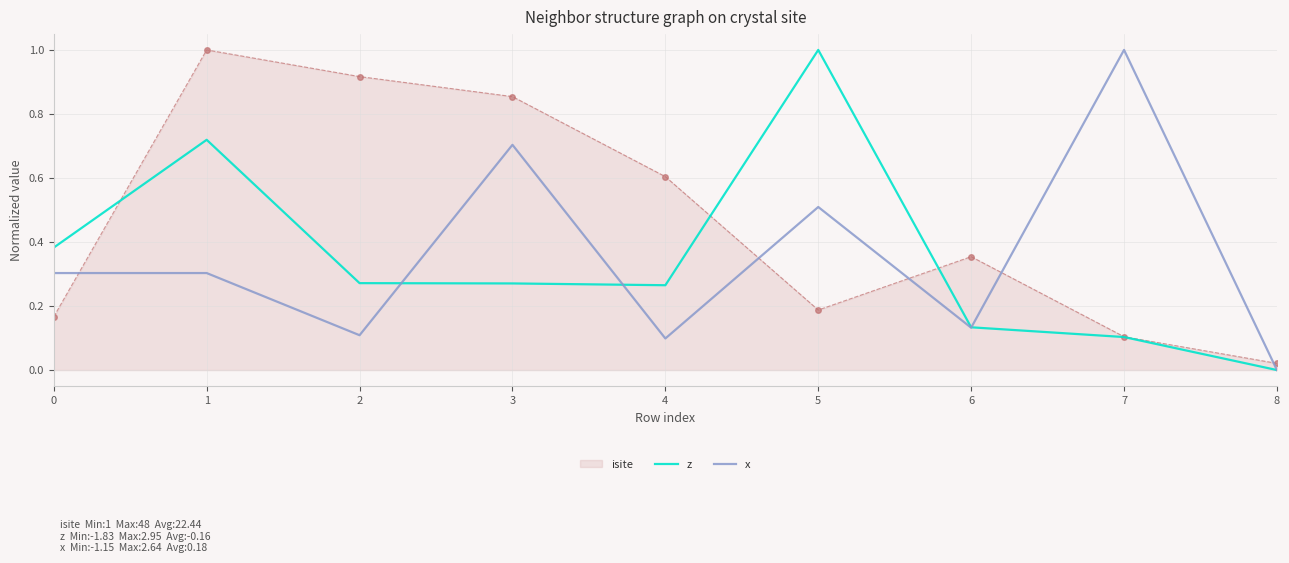

True or false: x and isite cross at least once.

True